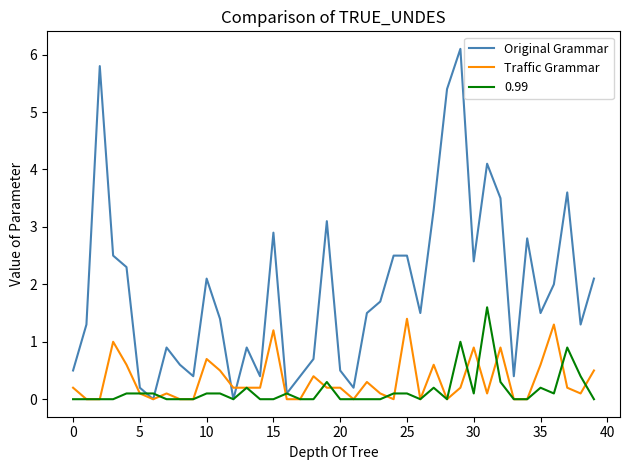

Which series has the widest spread of values?

Original Grammar